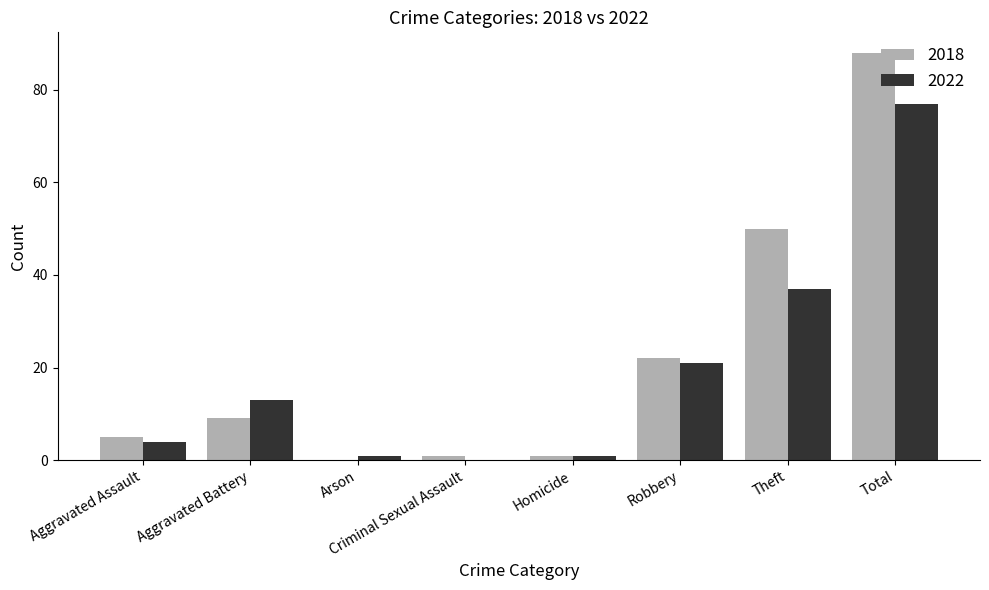

True or false: 2022 has a value of 9 at Aggravated Battery.

False